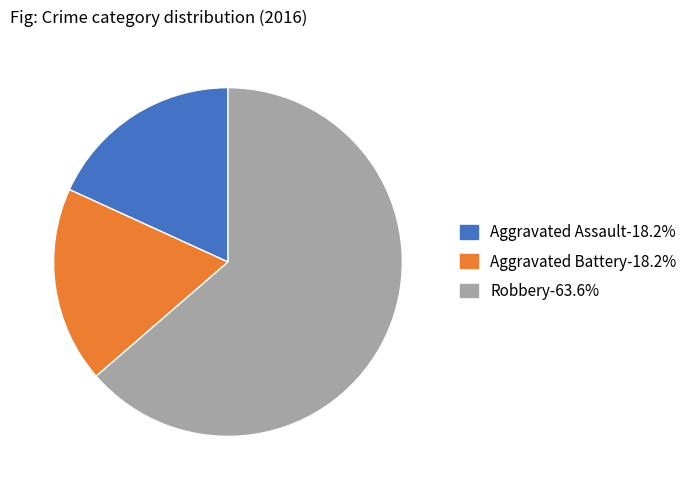

Approximately how many times larger is the value at Aggravated Assault-18.2% compared to Robbery-63.6%?

0.3